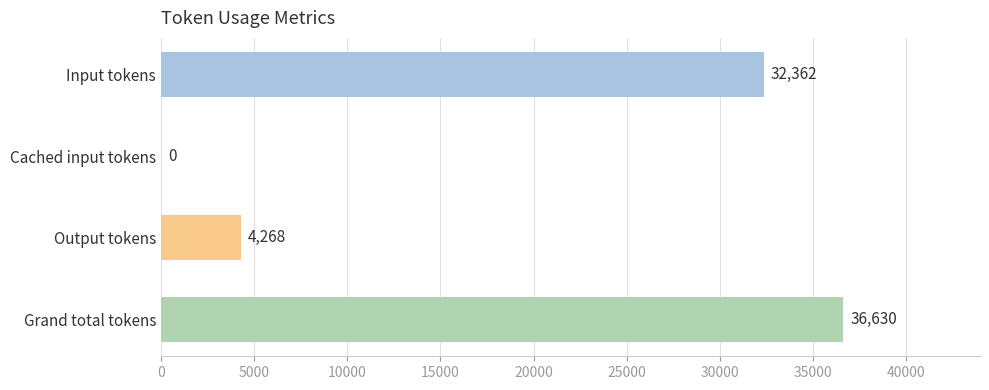

How many values are above zero?

3